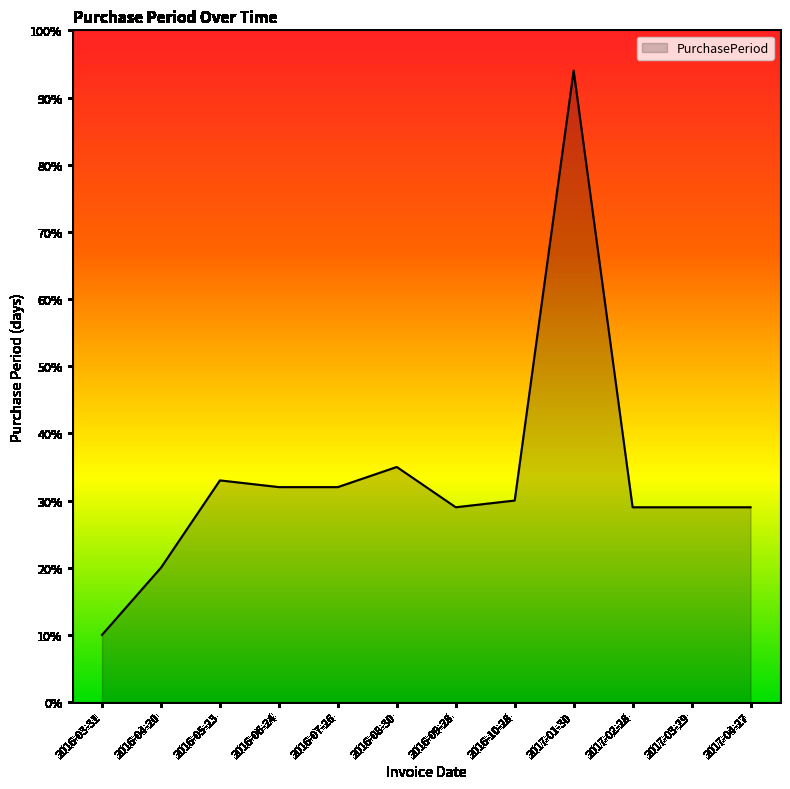

Which category has the lowest value across all series?

2016-03-31